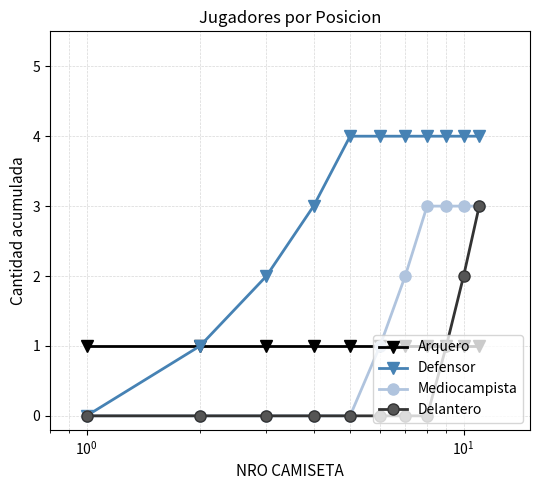

Which series has the widest spread of values?

Defensor